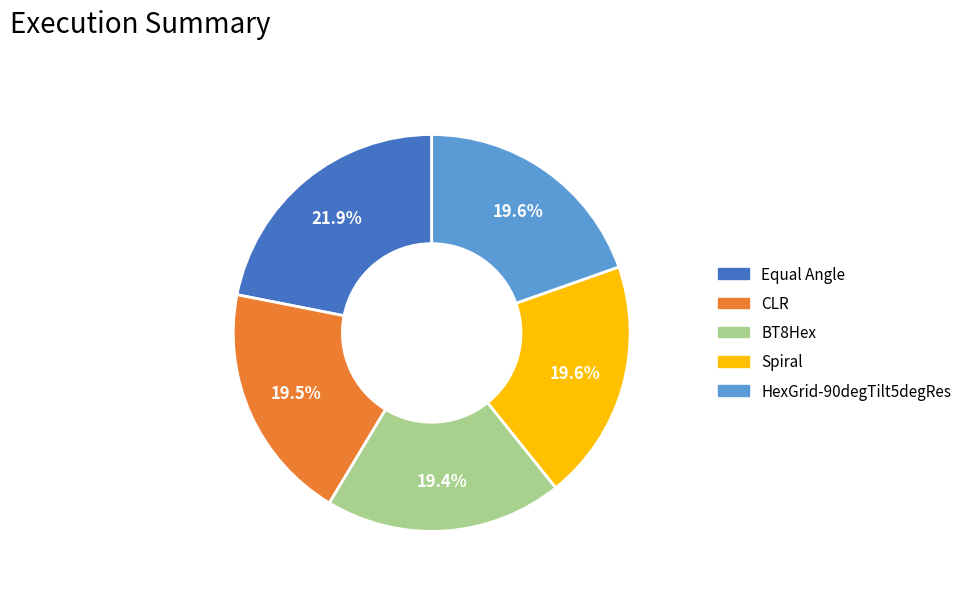

Which category has the biggest portion of the pie?

Equal Angle